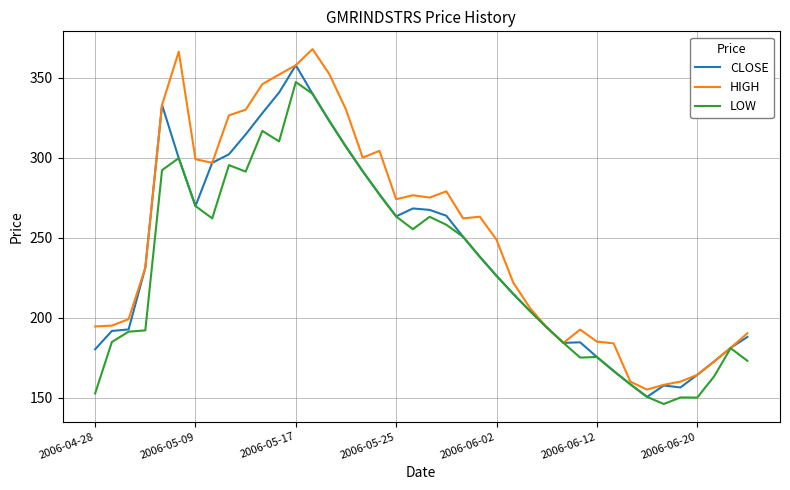

What is the difference between the maximum and second lowest values in the LOW series?

197.2